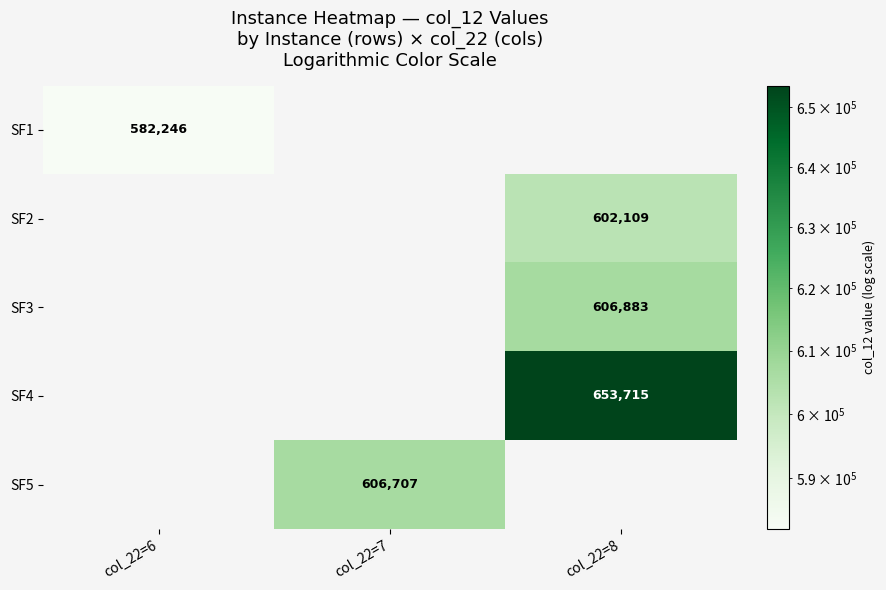

Is the value of SF3 at col_22=8 greater than the value of SF5 at col_22=7?

Yes